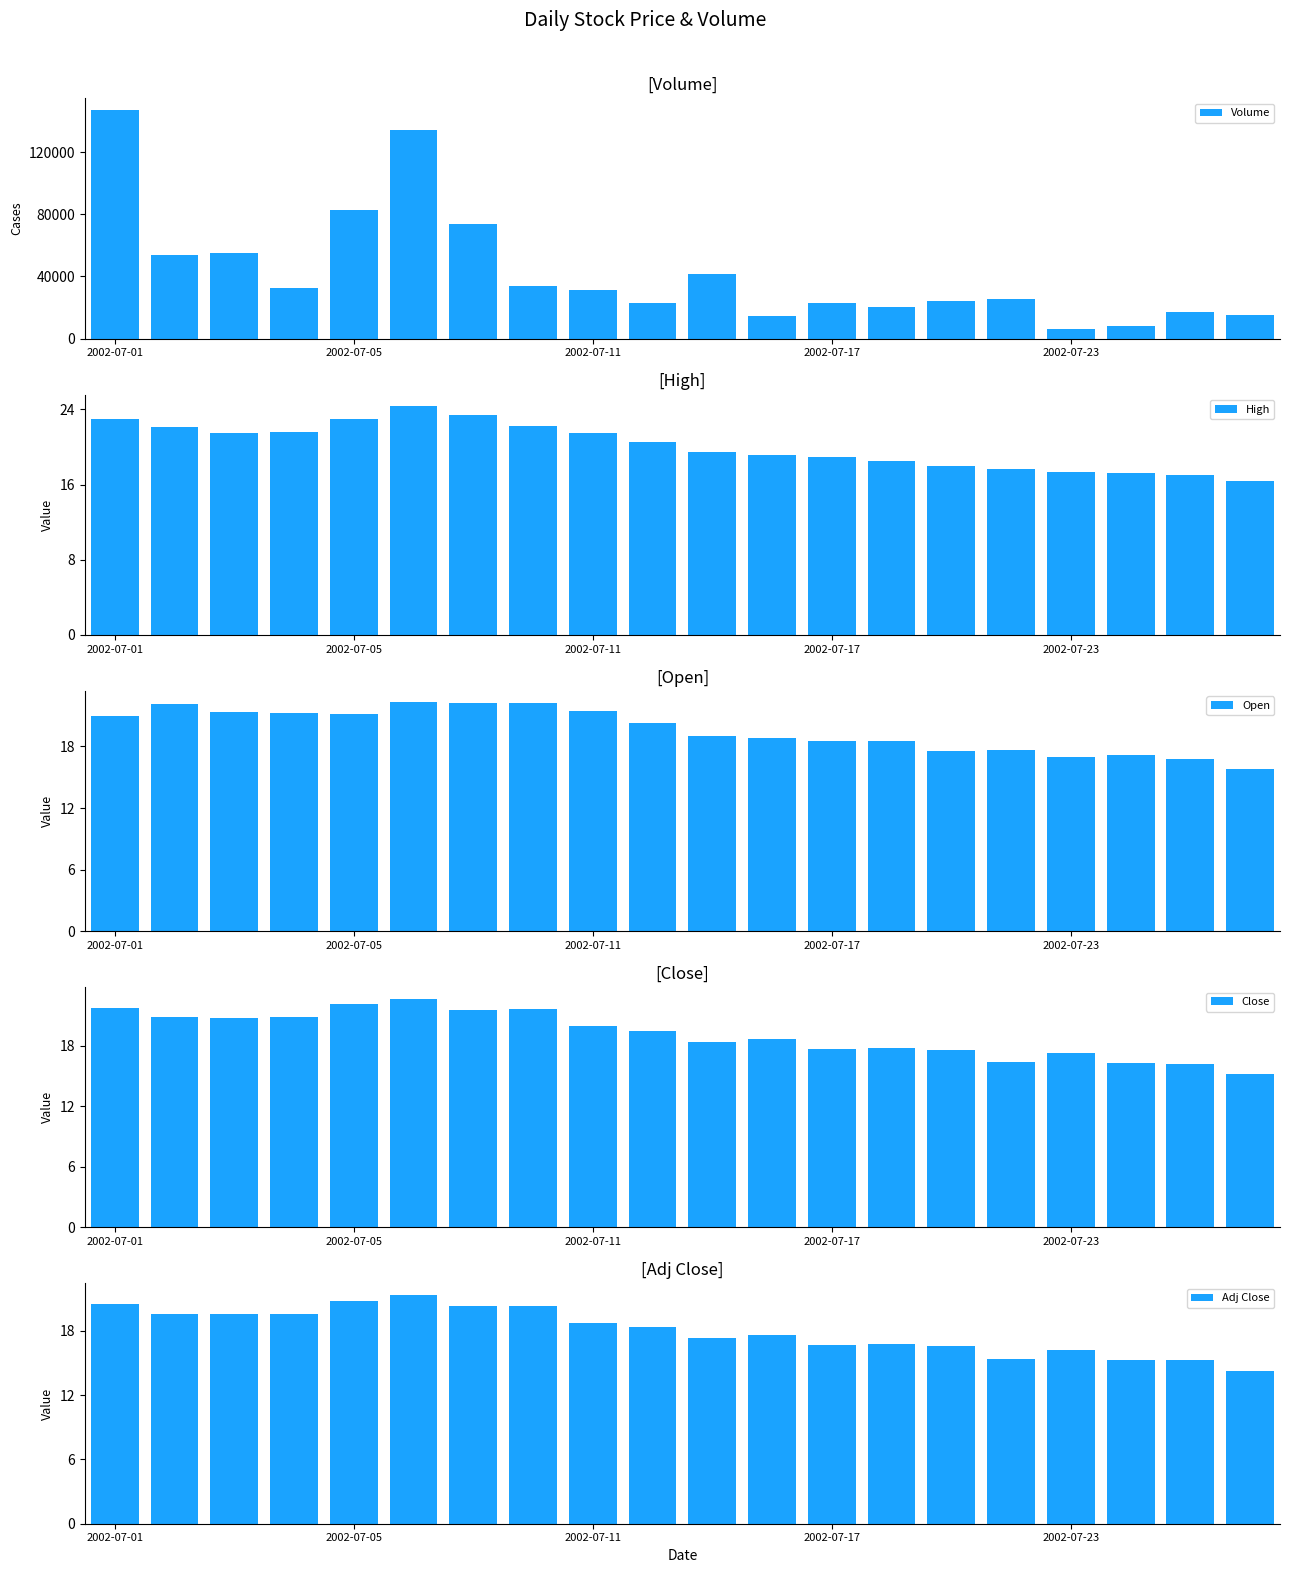

At 18, list the series in order from smallest to largest.

Adj Close, Close, Open, High, Volume